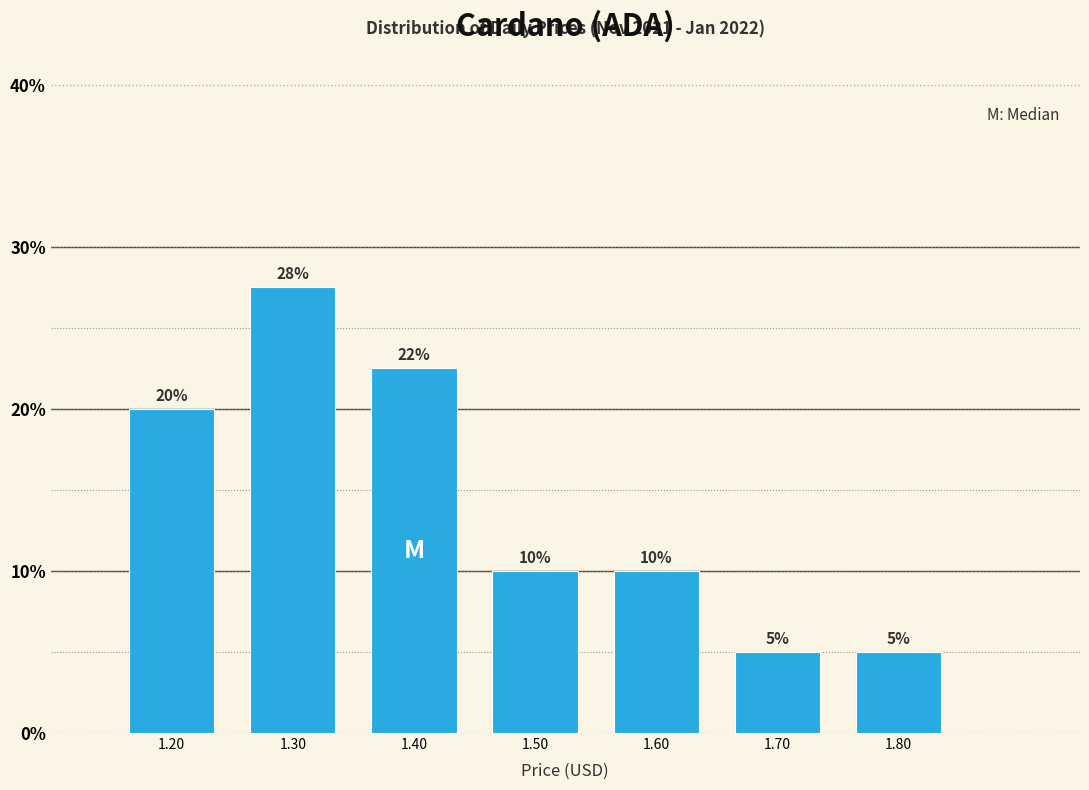

Over which range of the x-axis is the bar tallest?

1.25 to 1.35